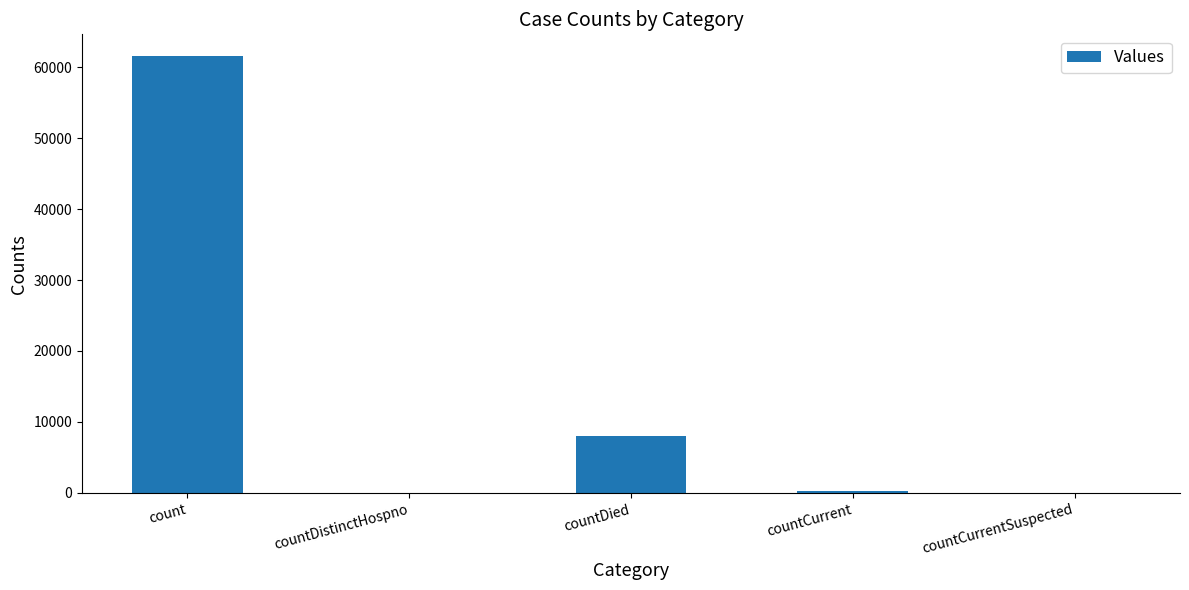

Does the chart contain stacked bars?

No